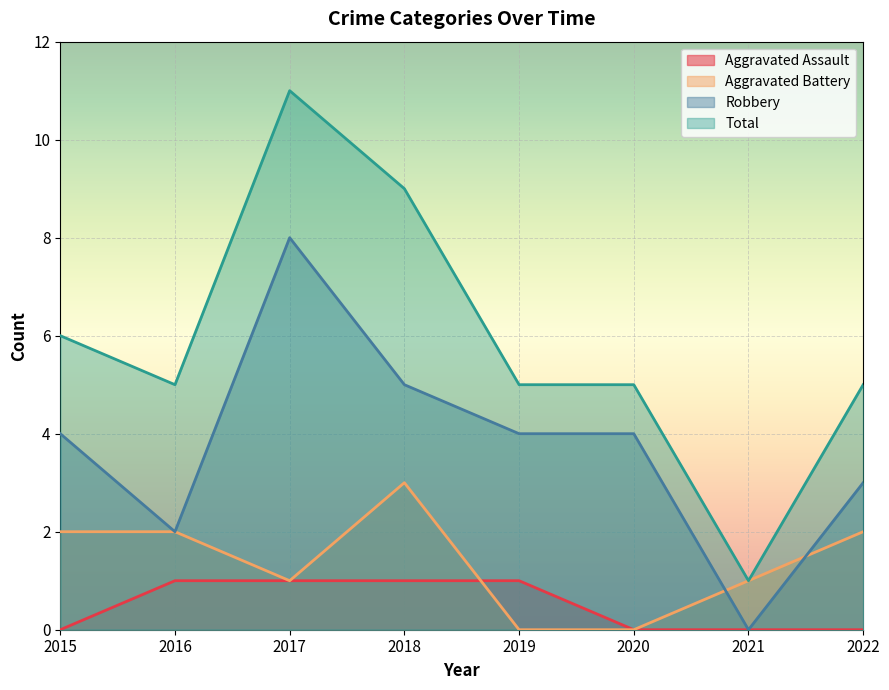

True or false: Aggravated Assault has more than 2 interior local peaks.

False